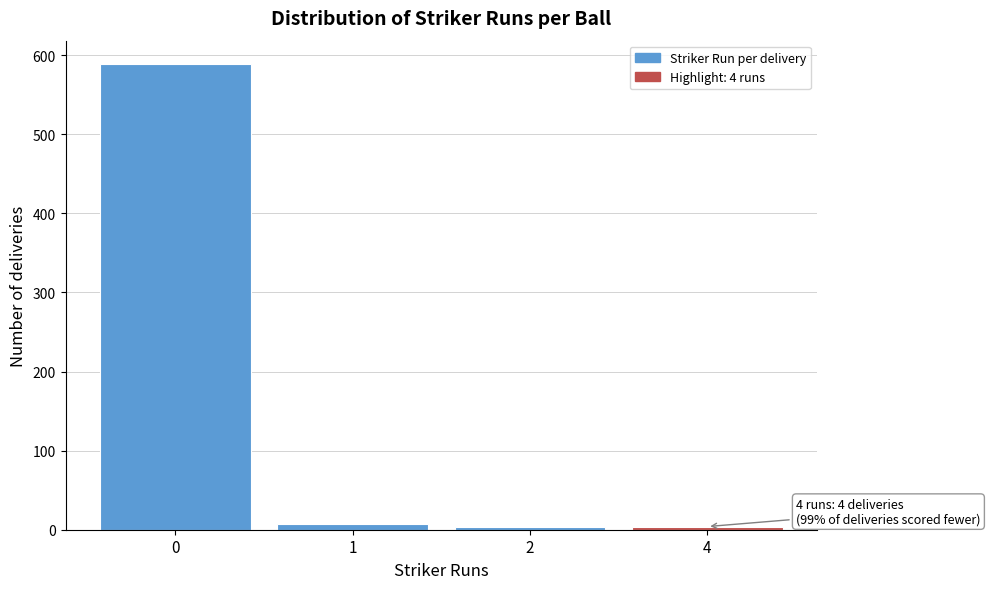

Reading left to right, what are all the values shown in this chart?

589	7	4	4